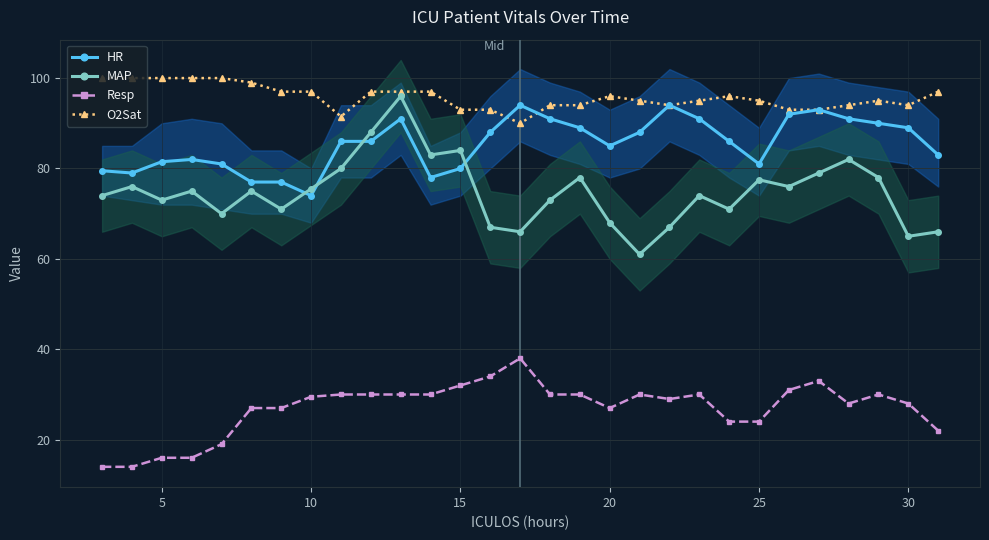

True or false: HR has more than 1 points higher than both neighbors.

True